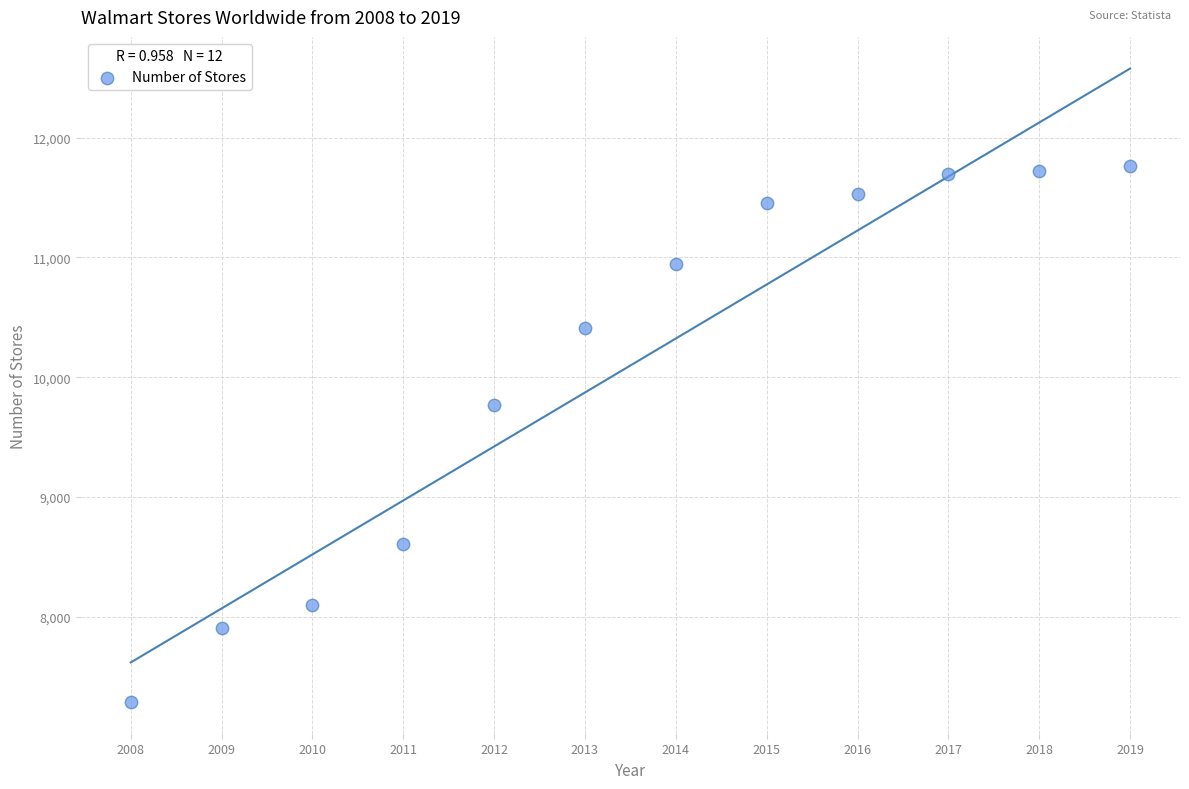

What is the range of Y values (max minus min)?

4478